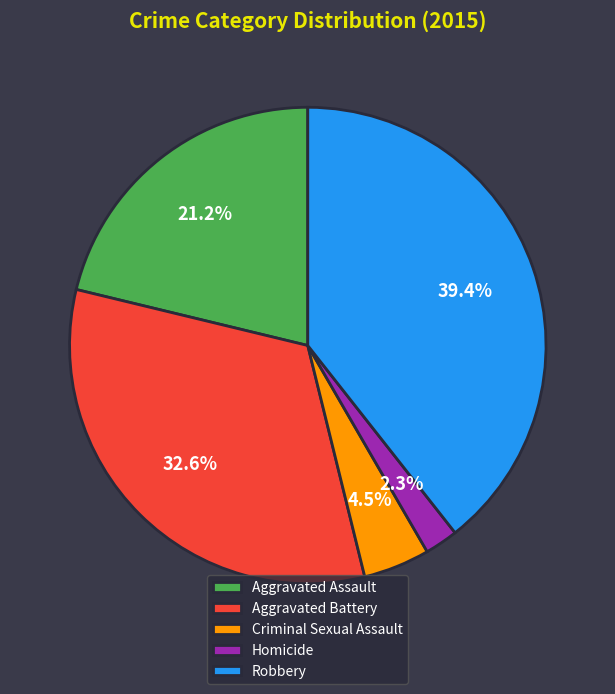

The Aggravated Assault slice represents 34% of the pie. True or false?

False